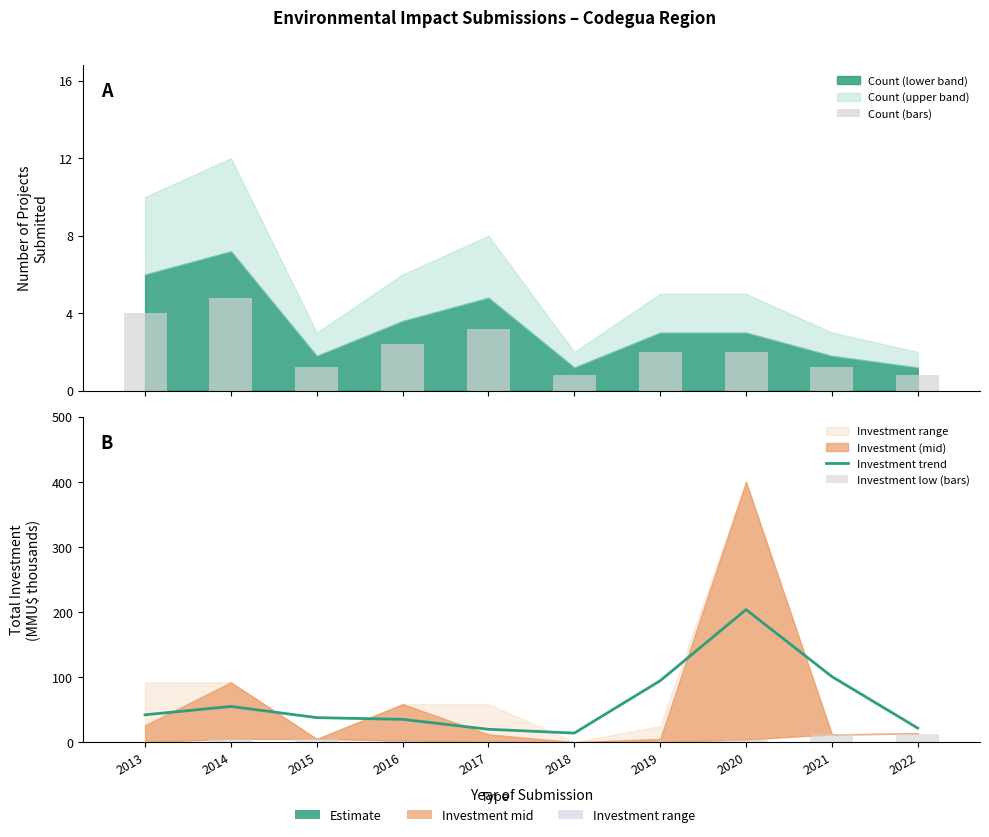

List the labels in order of Count (bars) value, smallest first.

2018, 2022, 2015, 2021, 2019, 2020, 2016, 2017, 2013, 2014